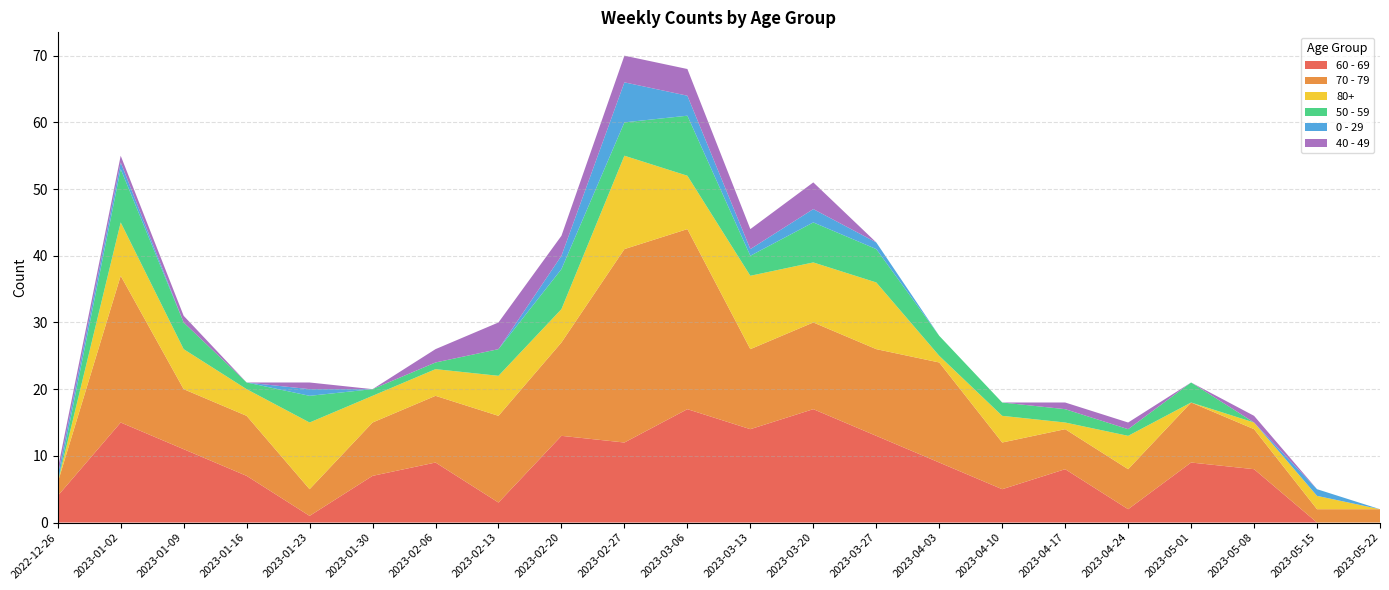

Reading left to right, extract all data points from this chart.

60 - 69: 4	15	11	7	1	7	9	3	13	12	17	14	17	13	9	5	8	2	9	8	0	0
70 - 79: 2	22	9	9	4	8	10	13	14	29	27	12	13	13	15	7	6	6	9	6	2	2
80+: 0	8	6	4	10	4	4	6	5	14	8	11	9	10	1	4	1	5	0	1	2	0
50 - 59: 0	8	4	1	4	1	1	4	6	5	9	3	6	5	3	2	2	1	3	0	0	0
0 - 29: 1	1	0	0	1	0	0	0	2	6	3	1	2	1	0	0	0	0	0	0	1	0
40 - 49: 1	1	1	0	1	0	2	4	3	4	4	3	4	0	0	0	1	1	0	1	0	0